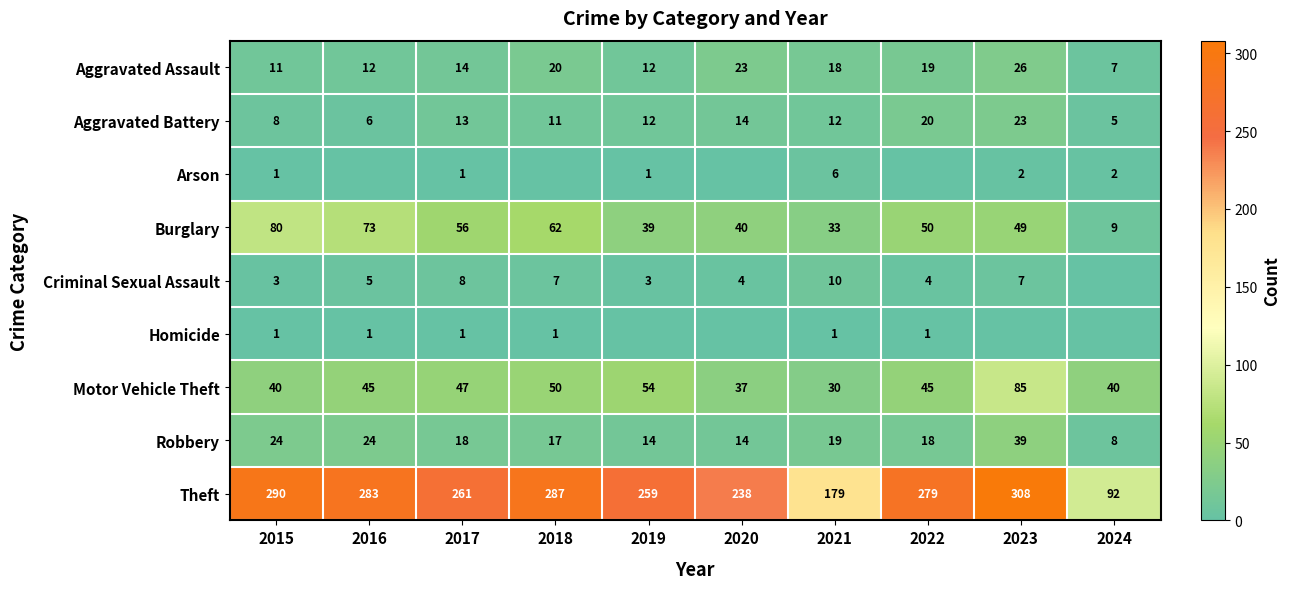

What is the difference between the highest and lowest values at 2017?

260